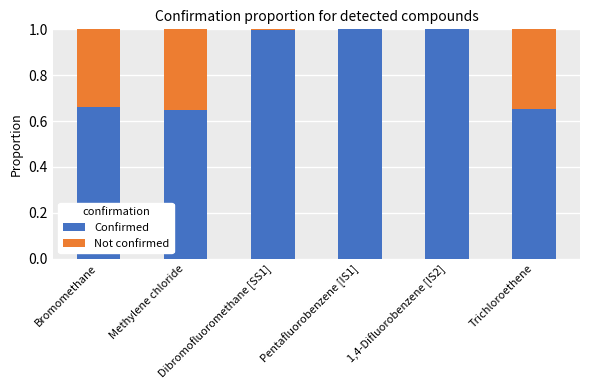

The Confirmed series shows 1.0 at Pentafluorobenzene [IS1]. True or false?

True